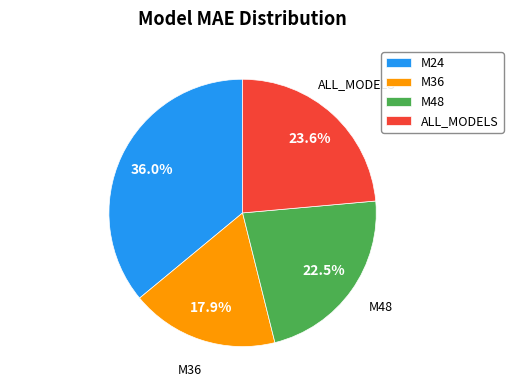

How many slices are in this pie chart?

4